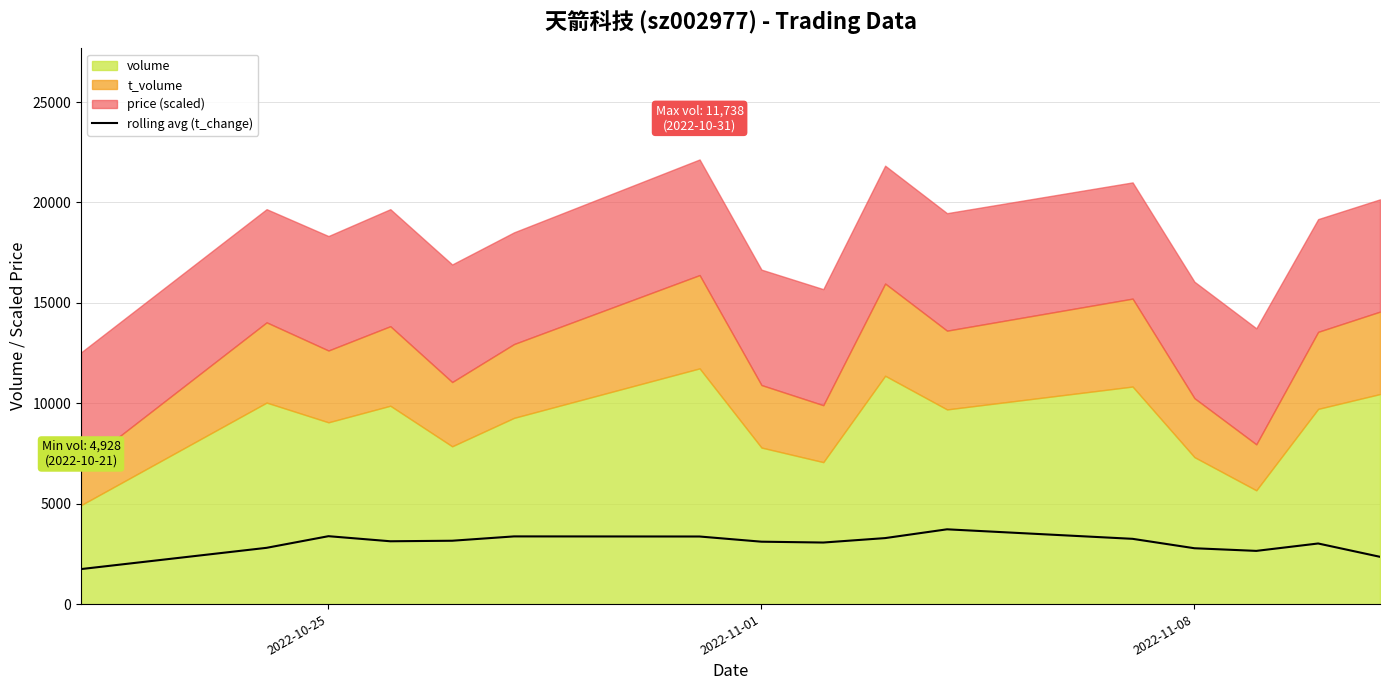

What is the minimum value for rolling avg (t_change)?

1743.4